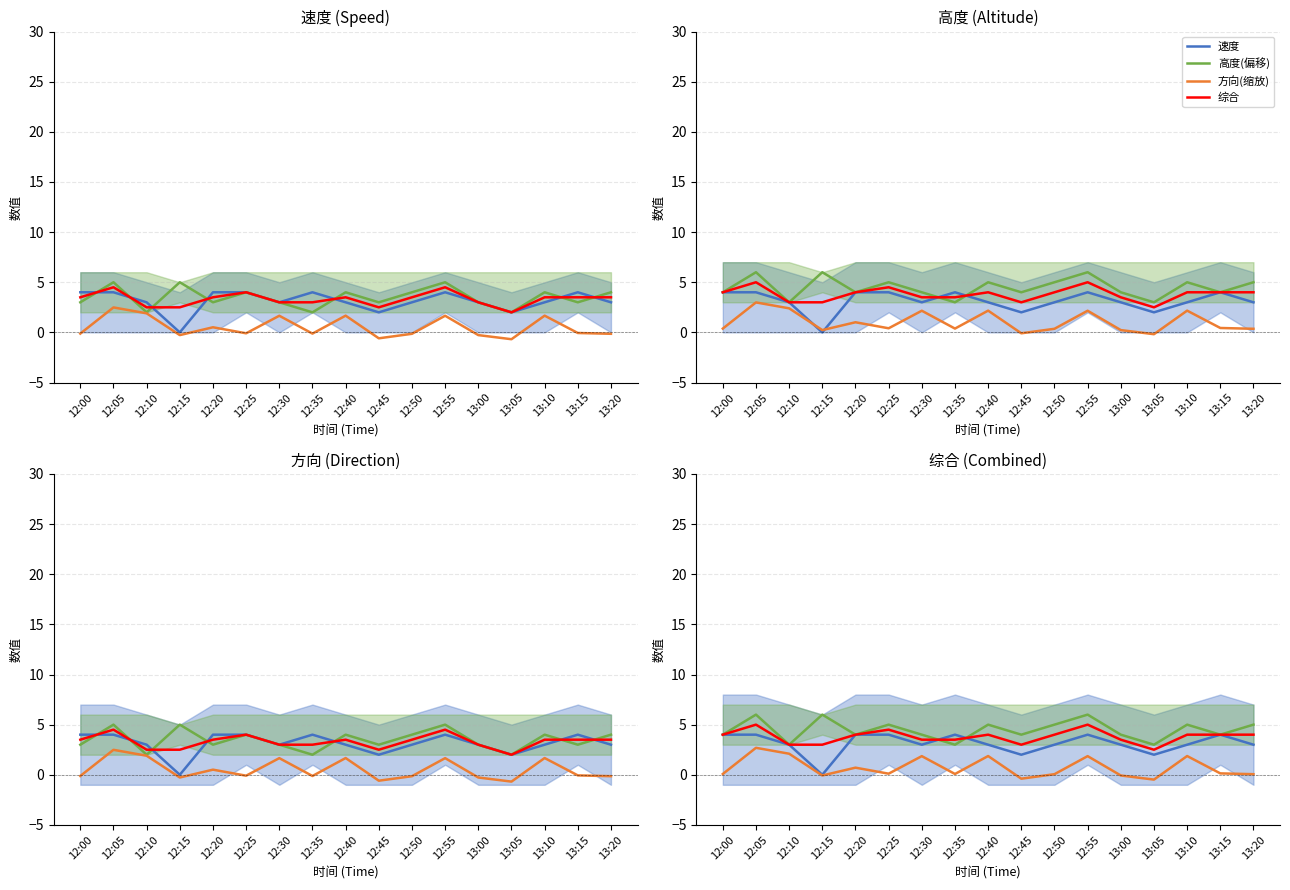

What is the difference between the maximum and minimum values in the 高度(偏移) series?

3.0